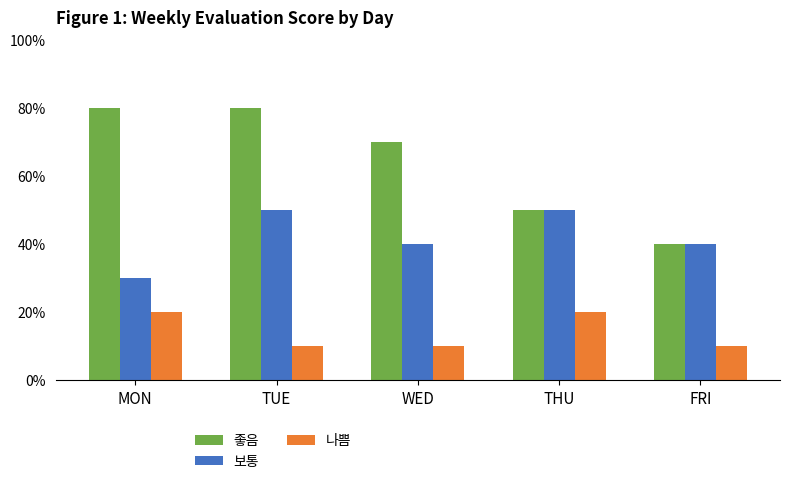

Are the bars horizontal?

No